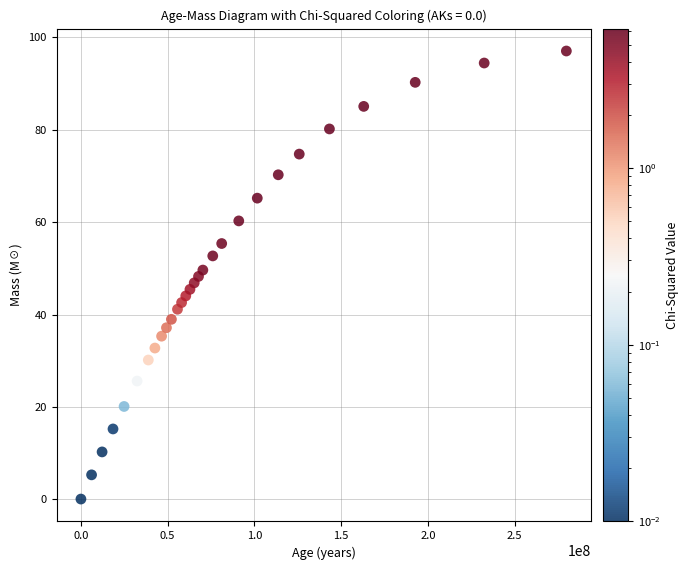

What is the range of X values (max minus min)?

279706622.0